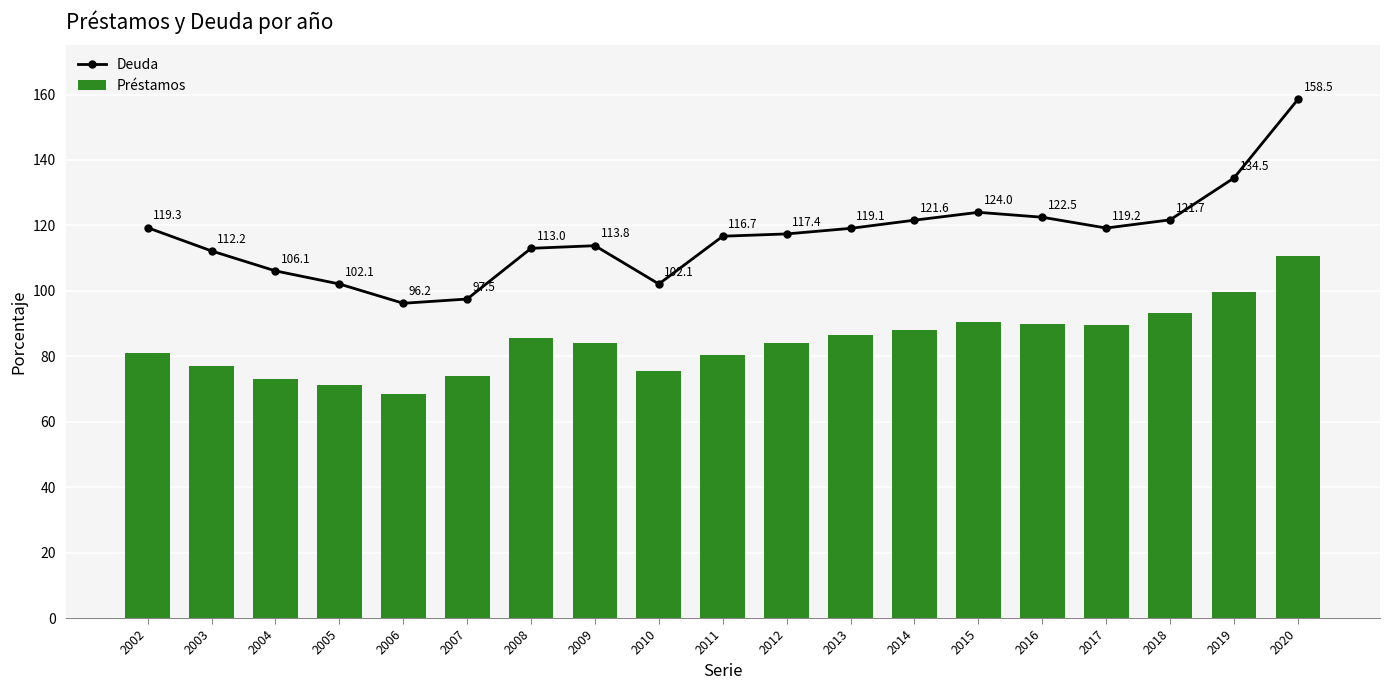

What is the difference between the Deuda values at 2005 and 2016?

20.4